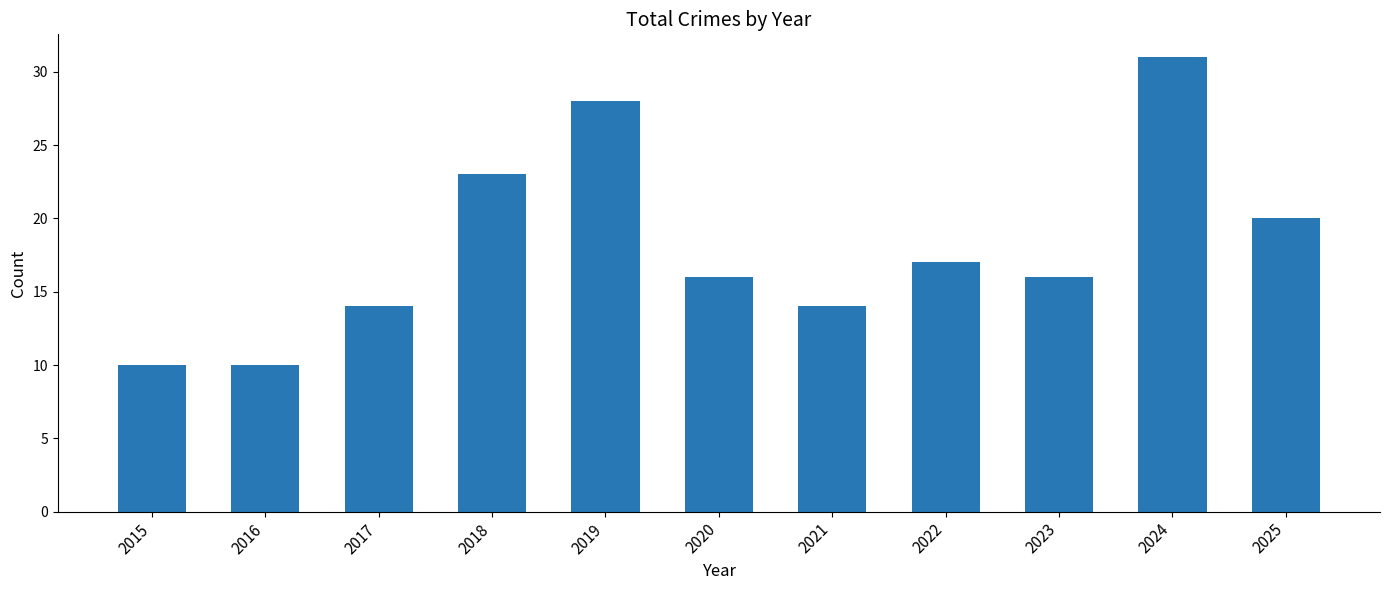

The chart shows a value of 4 at 2015. True or false?

False